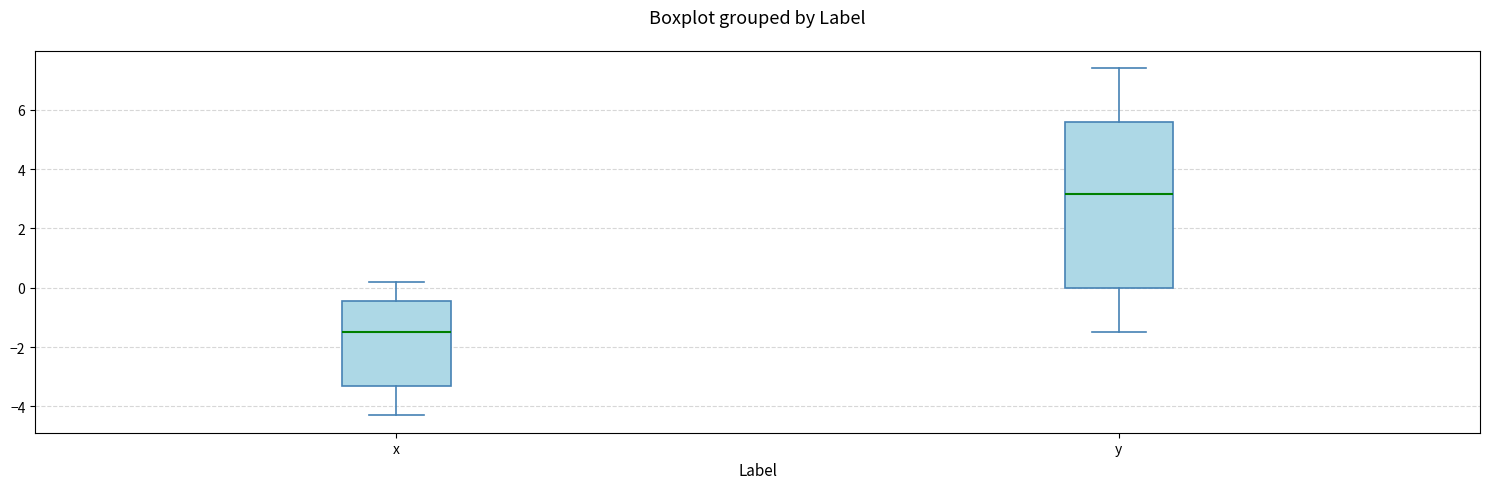

Comparing the boxes themselves (not the whiskers), which one is the tallest?

y